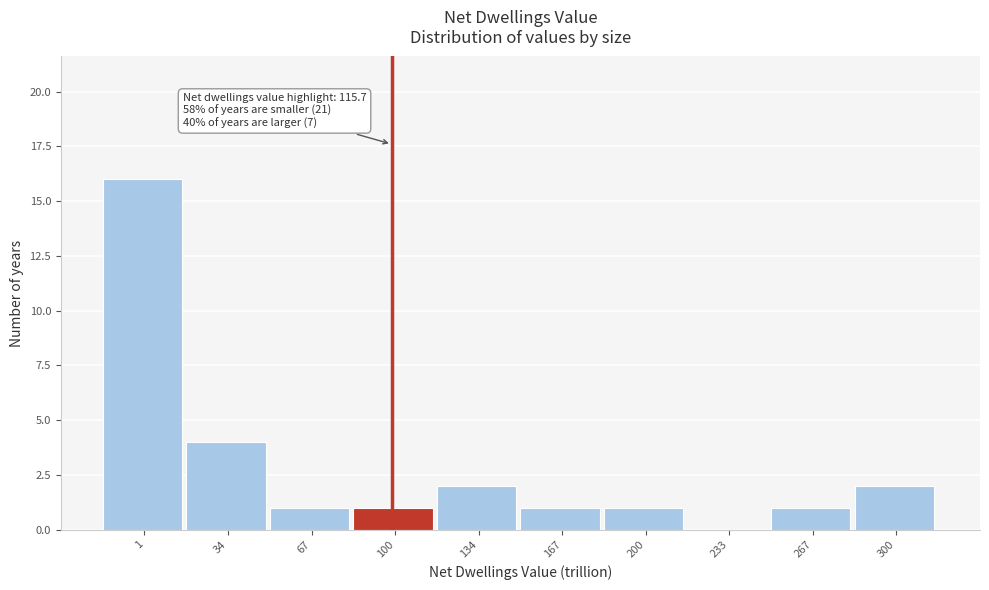

Reading left to right, what are all the values shown in this chart?

1=16	34=4	67=1	100=1	134=2	167=1	200=1	233=0	267=1	300=2